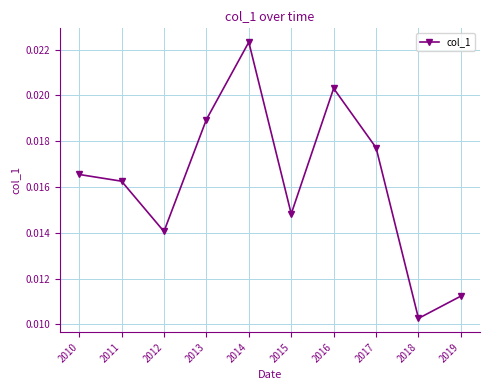

List the labels in order of value, largest first.

2014, 2016, 2013, 2017, 2010, 2011, 2015, 2012, 2019, 2018